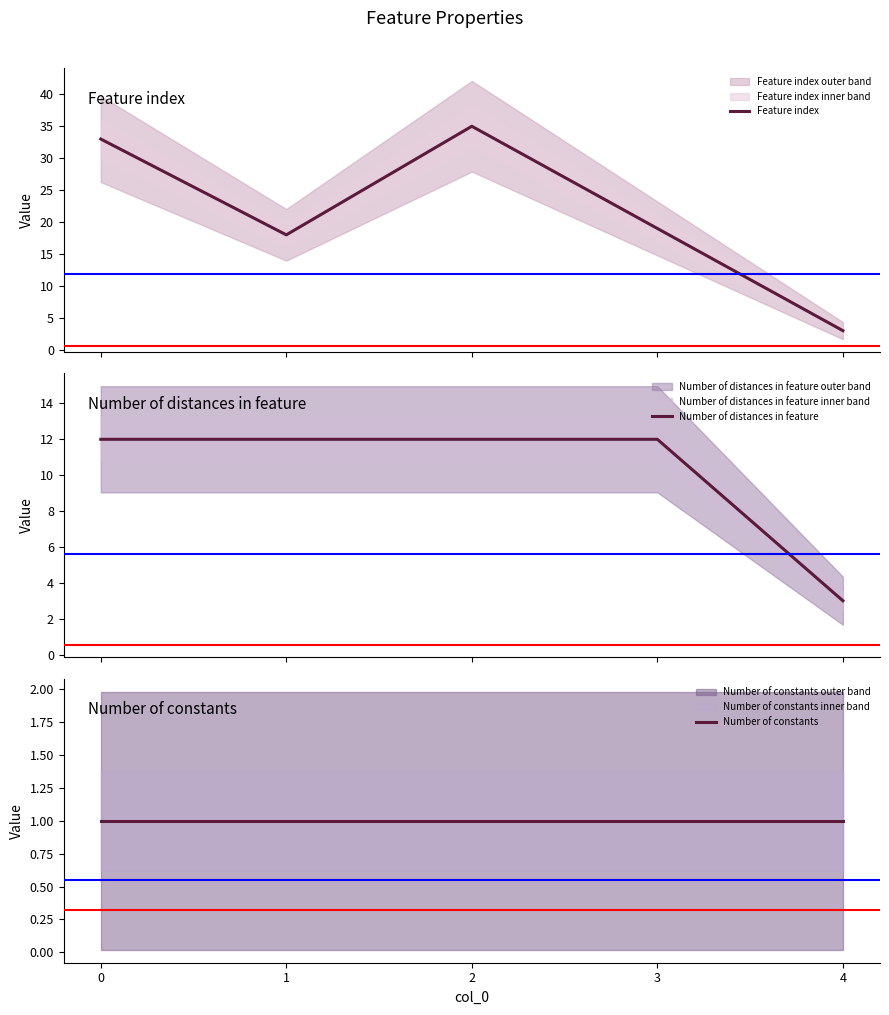

At how many categories does at least one series exceed 11?

4